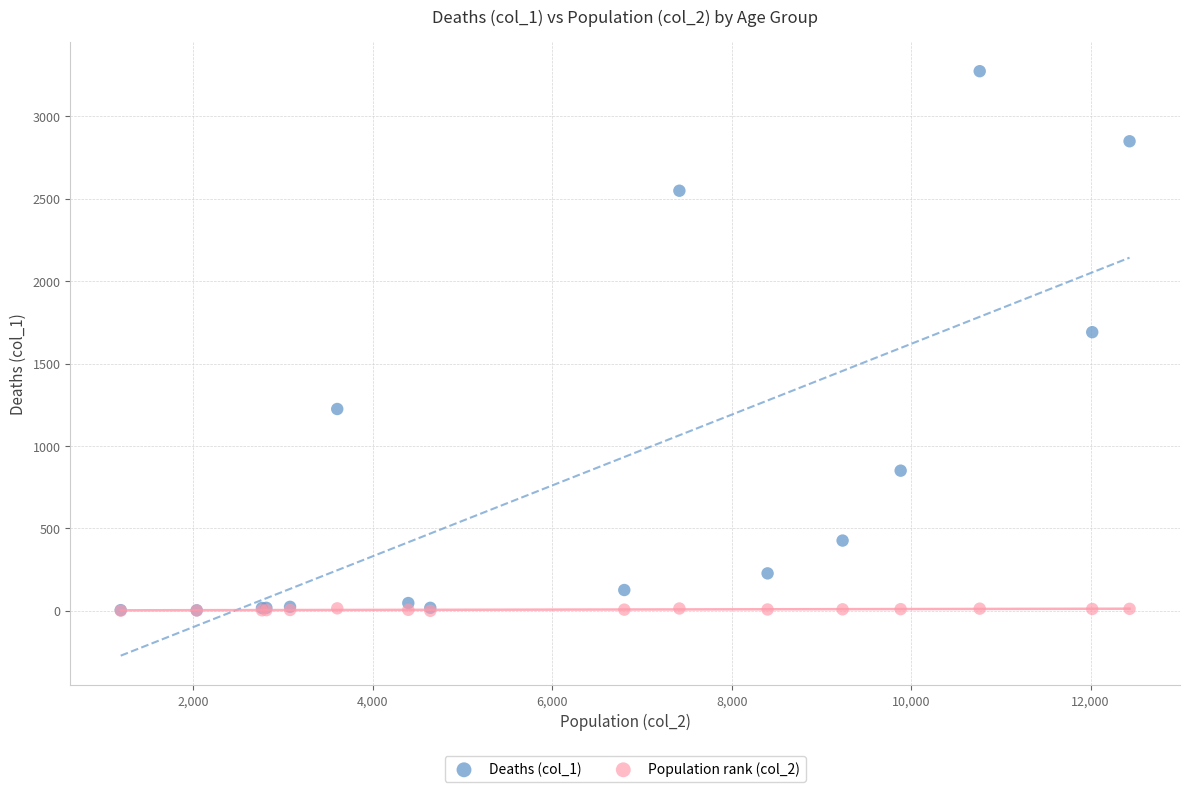

Across all series, what Y value is closest to 1636?

1690